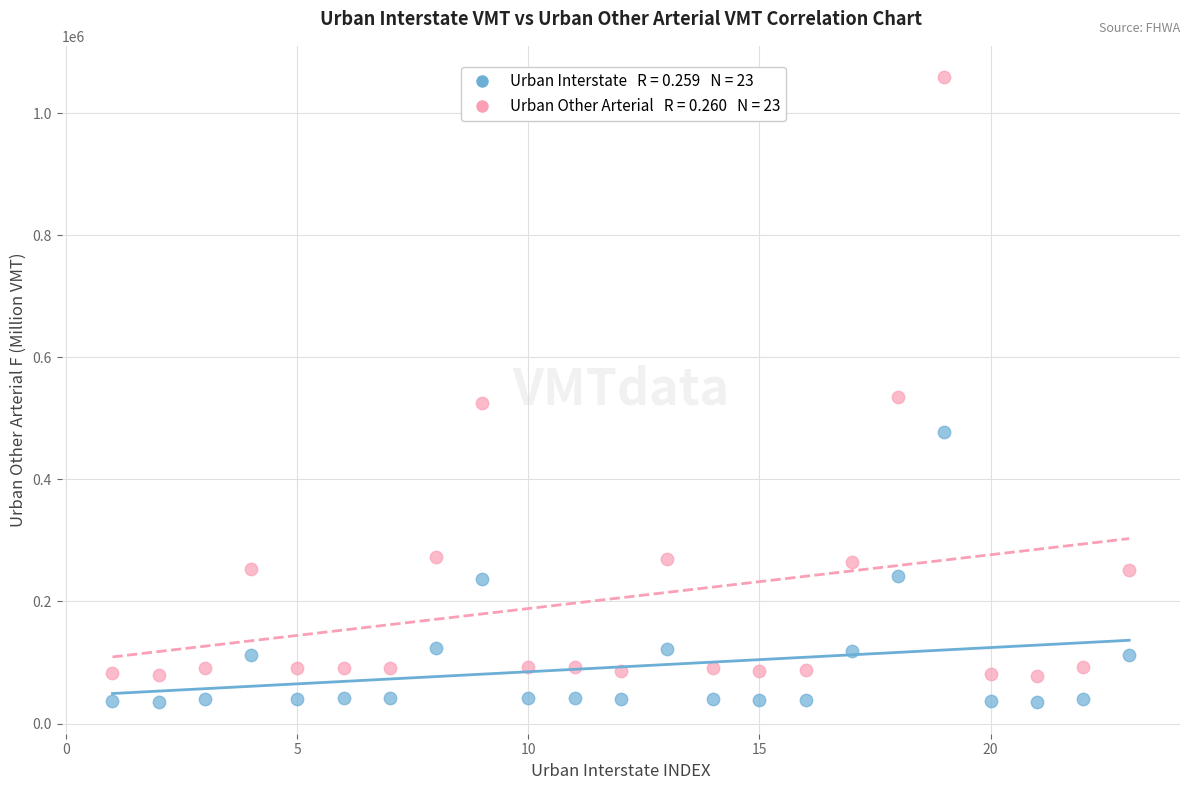

Across all data points, what is the range of Y values (max minus min)?

1024965